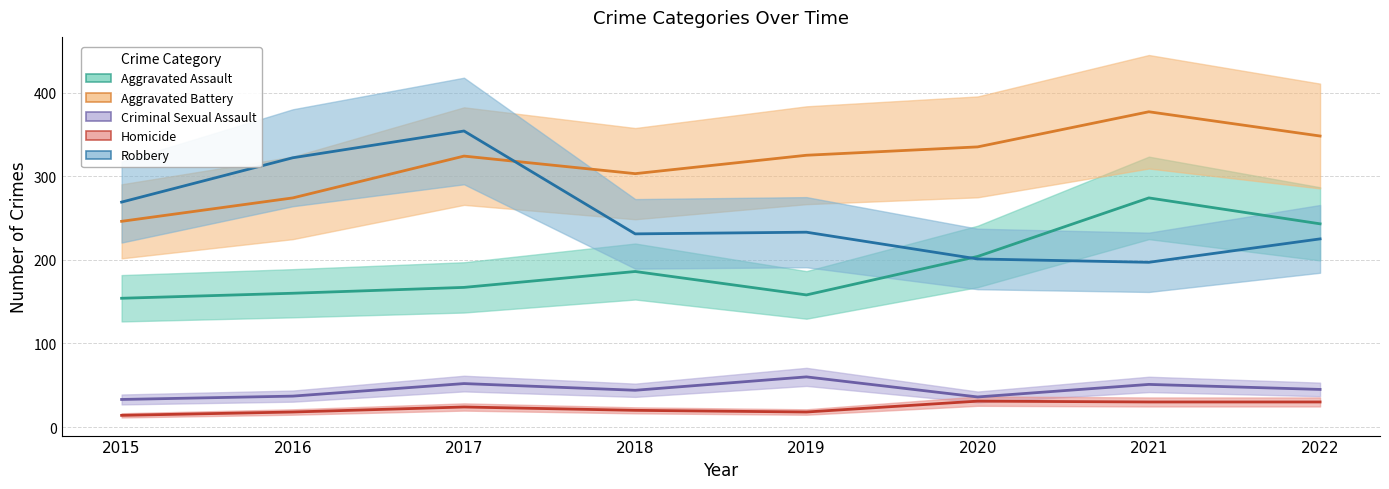

At which category does Robbery reach its first local valley?

2018